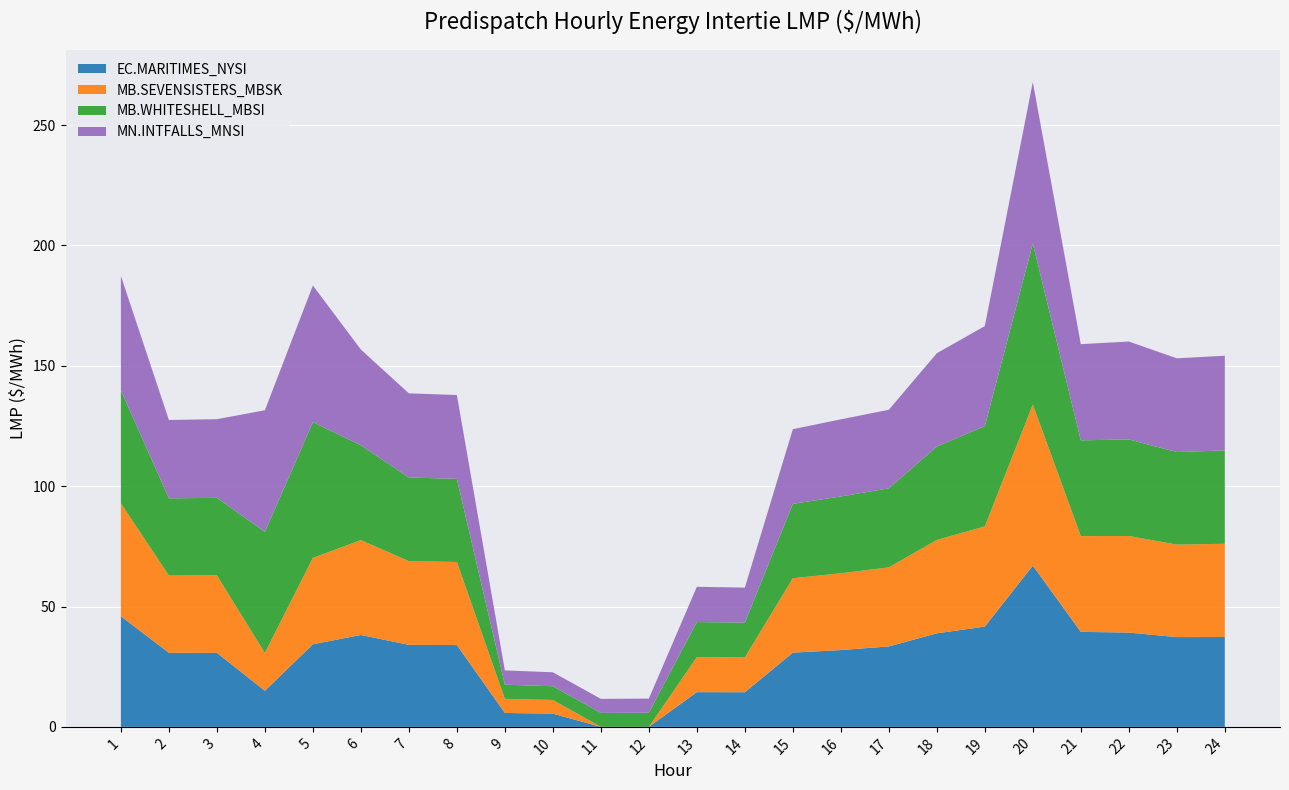

Reading right to left, what are all the values shown in this chart?

EC.MARITIMES_NYSI: 24=37.3	23=37.3	22=39.2	21=39.5	20=67.0	19=41.7	18=38.9	17=33.4	16=31.9	15=30.8	14=14.4	13=14.4	12=0.0	11=0.0	10=5.5	9=5.8	8=34.0	7=34.1	6=38.2	5=34.3	4=15.0	3=30.8	2=30.8	1=46.0
MB.SEVENSISTERS_MBSK: 24=38.7	23=38.4	22=40.1	21=39.8	20=66.9	19=41.6	18=38.8	17=32.9	16=31.9	15=30.9	14=14.5	13=14.6	12=0.0	11=0.0	10=5.7	9=5.9	8=34.5	7=34.8	6=39.4	5=35.9	4=15.7	3=32.2	2=32.1	1=46.9
MB.WHITESHELL_MBSI: 24=38.8	23=38.4	22=40.1	21=39.8	20=66.9	19=41.6	18=38.8	17=32.9	16=31.9	15=30.9	14=14.5	13=14.6	12=5.9	11=5.8	10=5.7	9=5.9	8=34.5	7=34.8	6=39.4	5=56.4	4=50.3	3=32.2	2=32.1	1=46.9
MN.INTFALLS_MNSI: 24=39.3	23=39.0	22=40.7	21=40.0	20=67.0	19=41.6	18=38.8	17=32.6	16=32.0	15=31.0	14=14.5	13=14.6	12=5.9	11=5.8	10=5.8	9=5.9	8=34.8	7=35.0	6=39.8	5=56.8	4=50.5	3=32.7	2=32.6	1=47.5